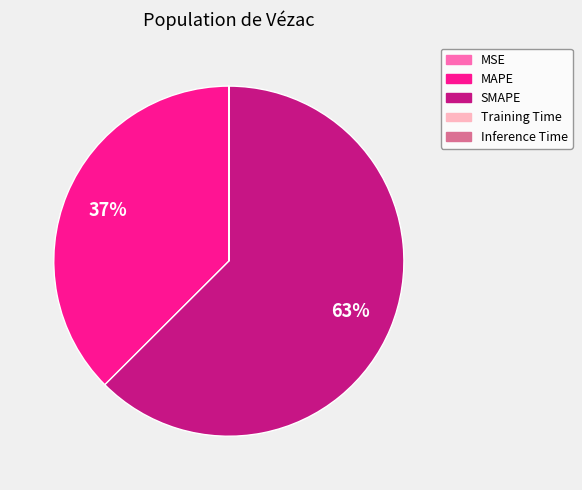

To the nearest percent, what is the average slice percentage?

20%